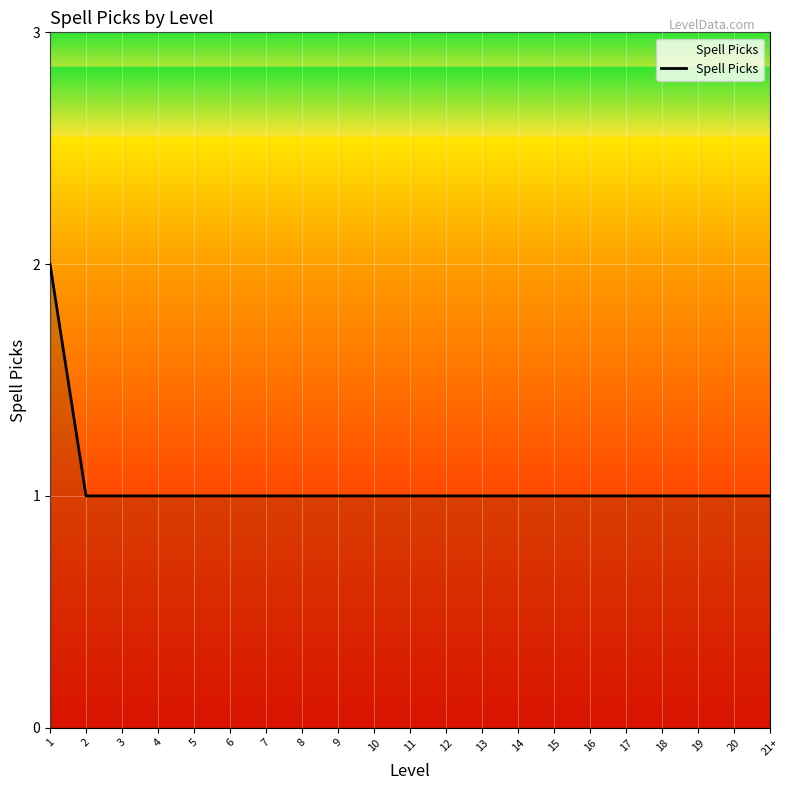

What is the sum of the values at 15 and 17?

2